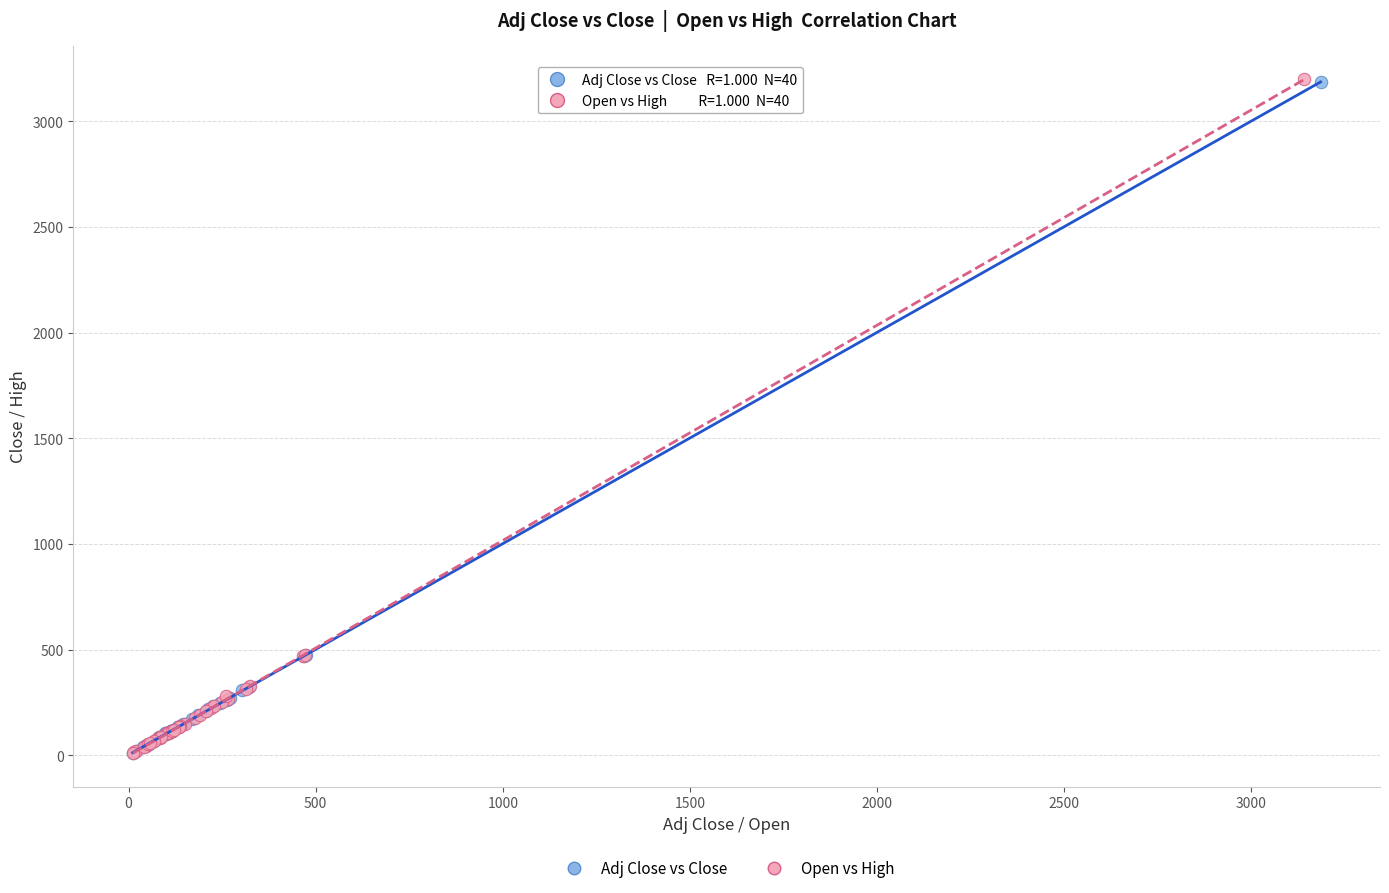

Which series has the largest Y range (max minus min)?

Open vs High